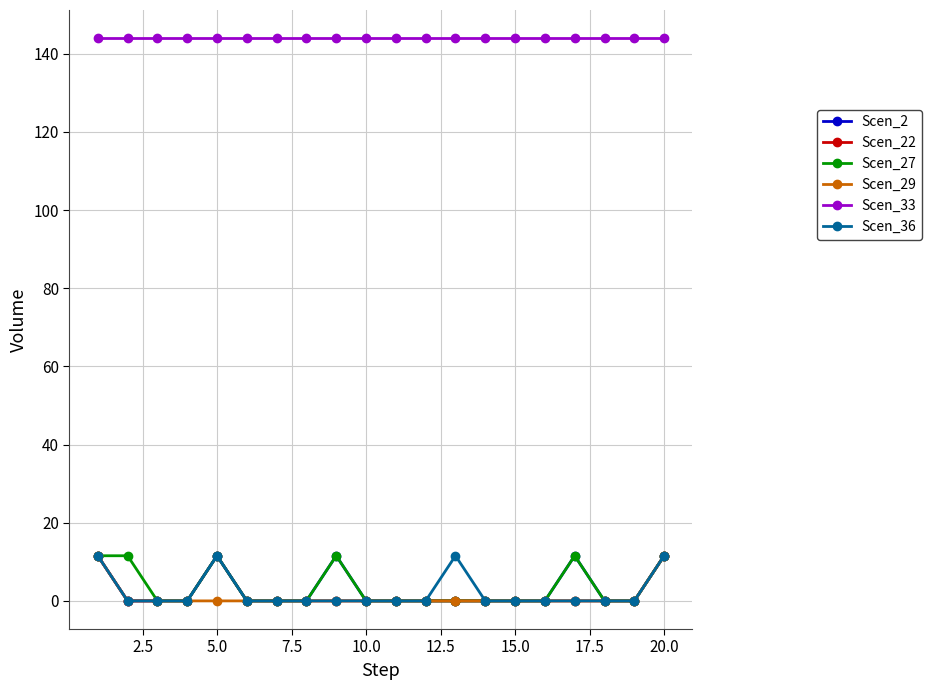

True or false: Scen_2 and Scen_33 intersect in this chart.

False